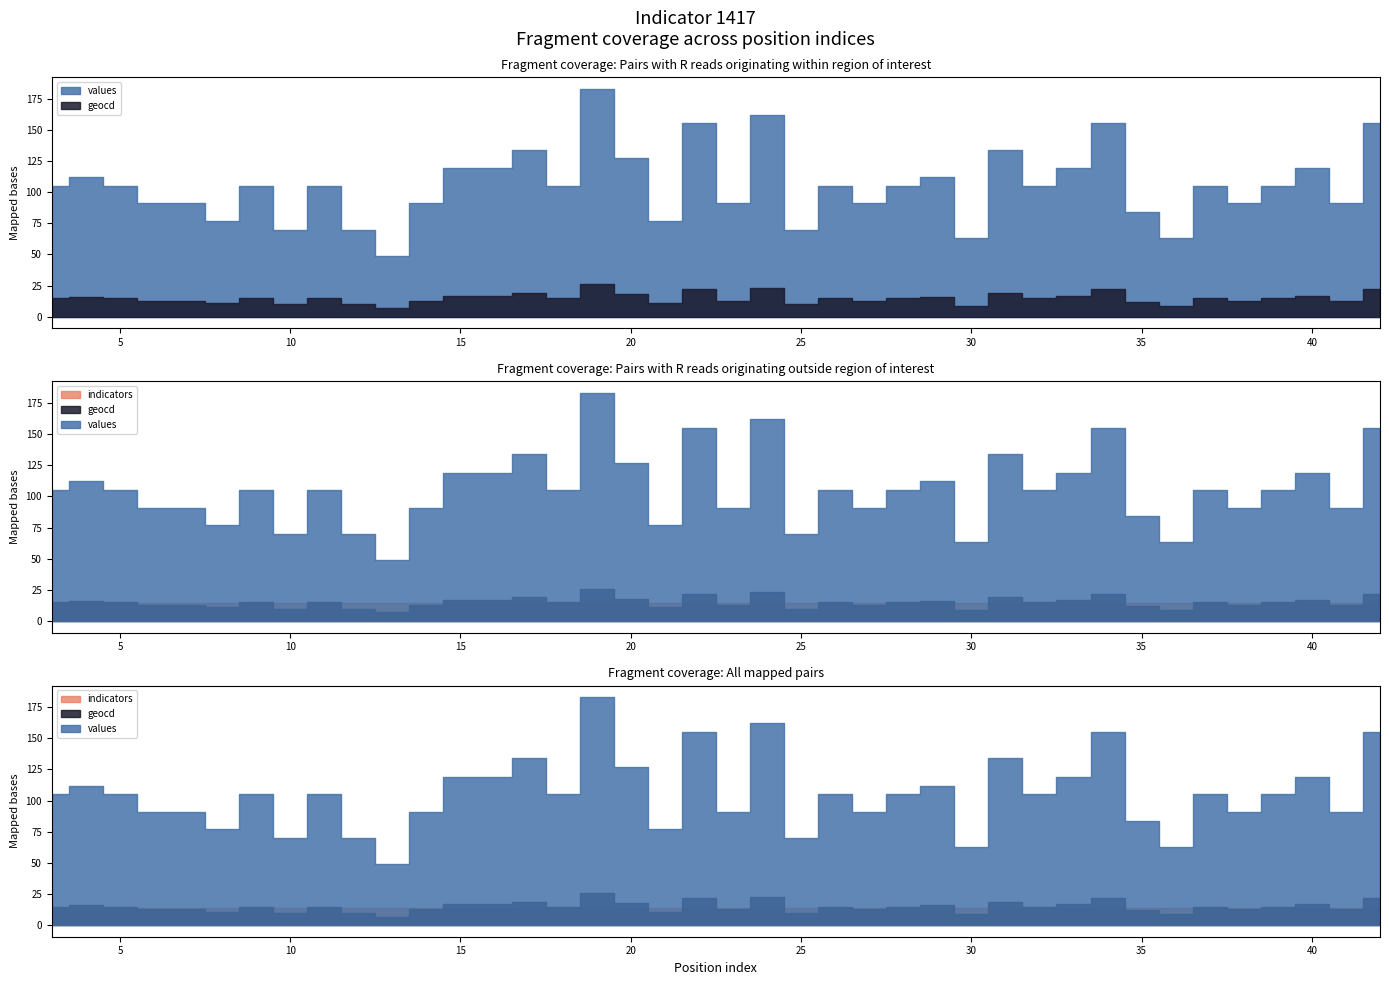

At which label is values closest to 116?

15